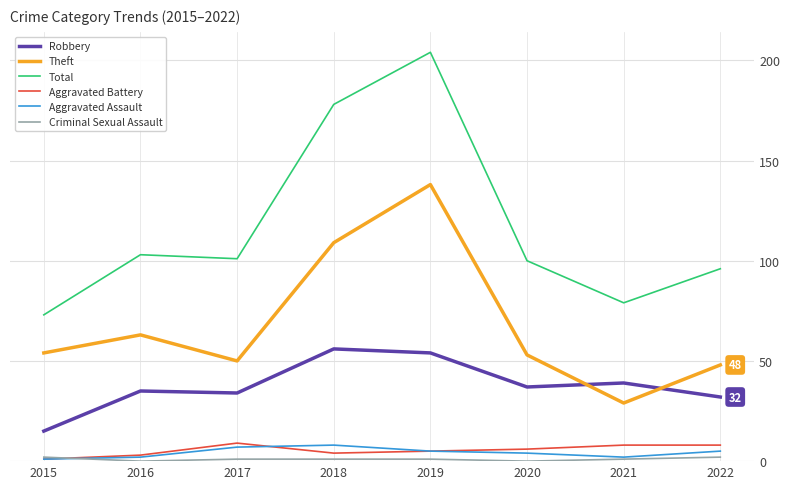

True or false: Aggravated Battery and Theft cross at least once.

False